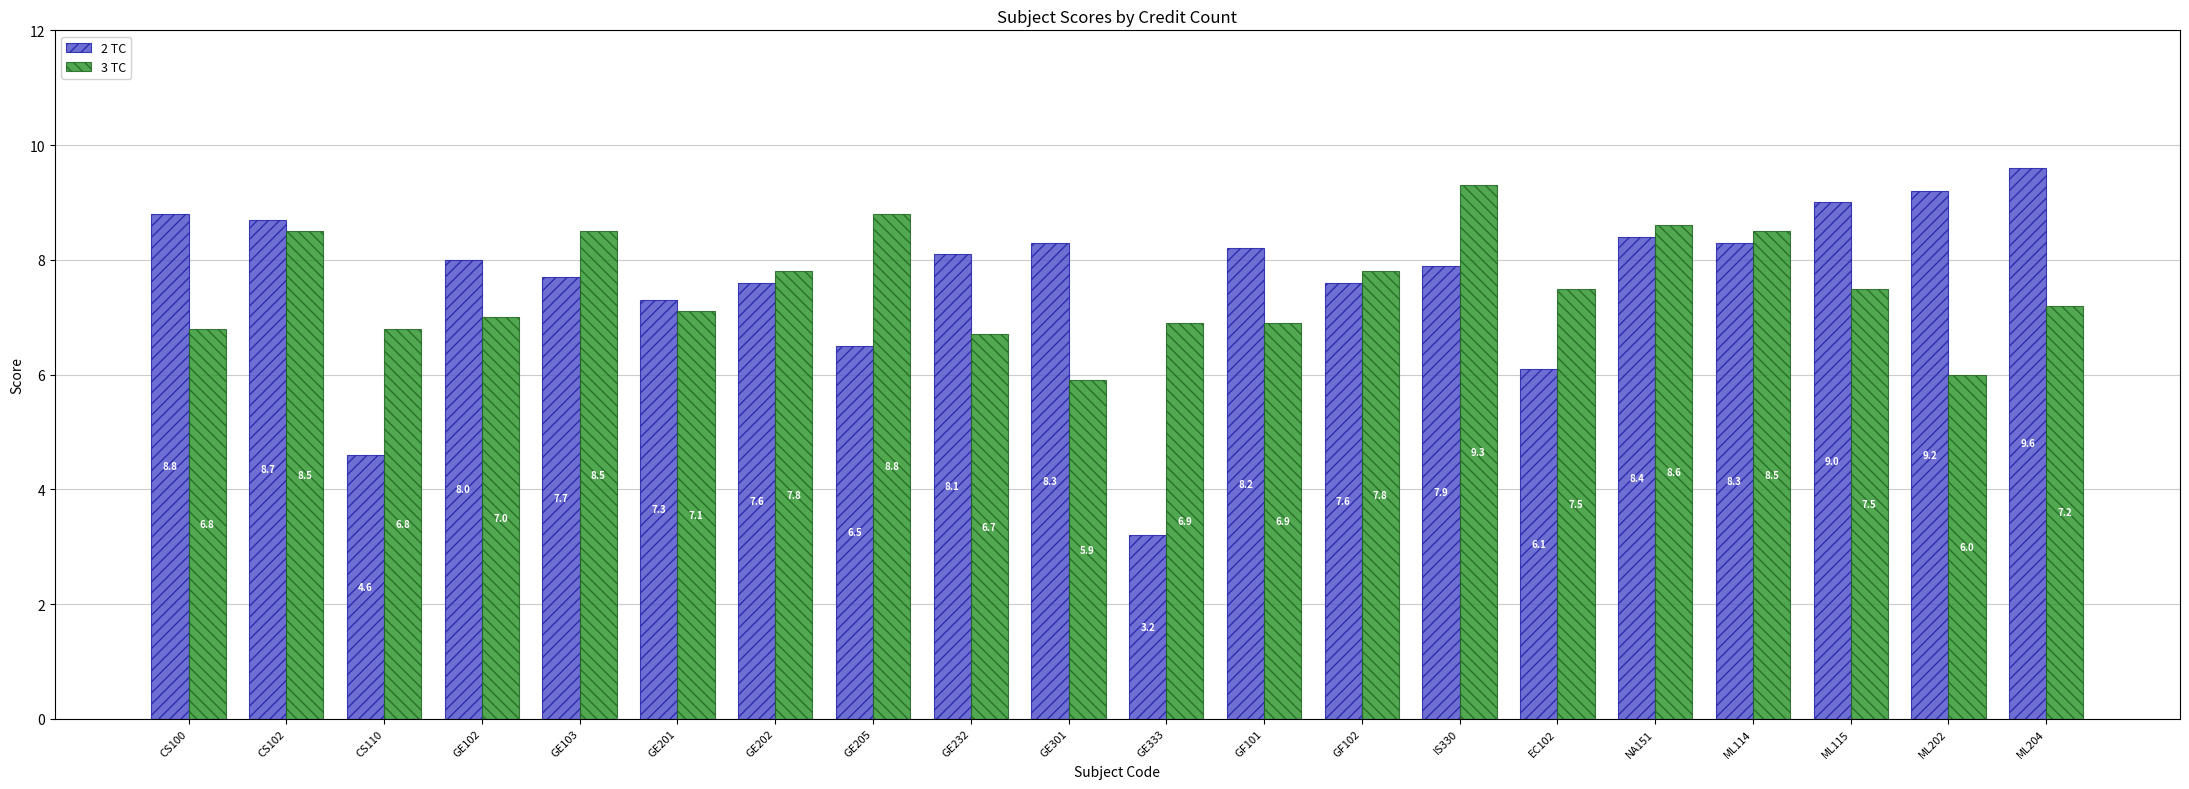

List the series in order of their peak value, lowest first.

3 TC, 2 TC